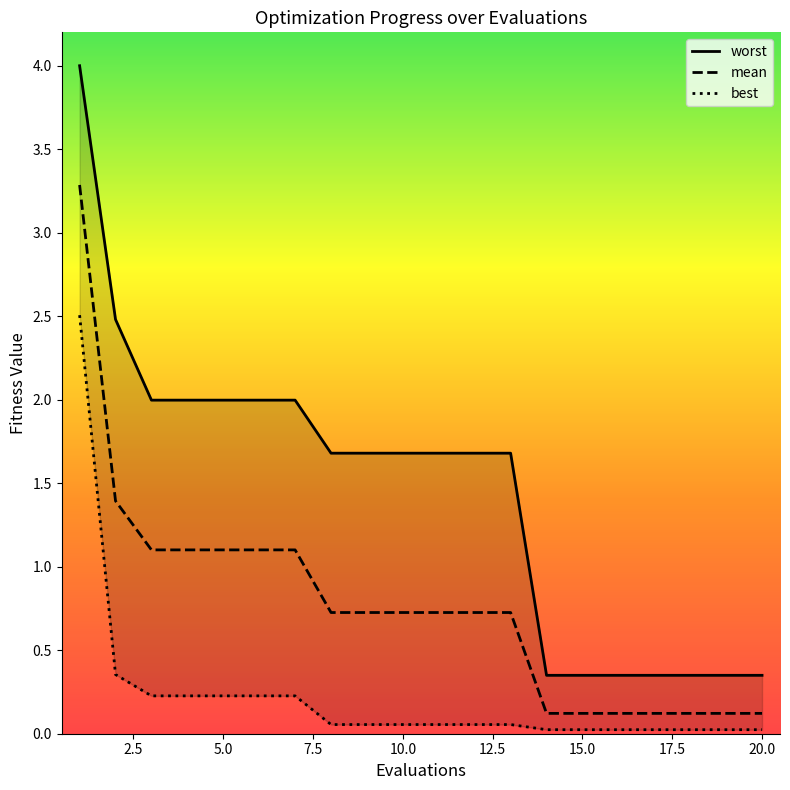

List the series in order of their peak value, highest first.

worst, mean, best